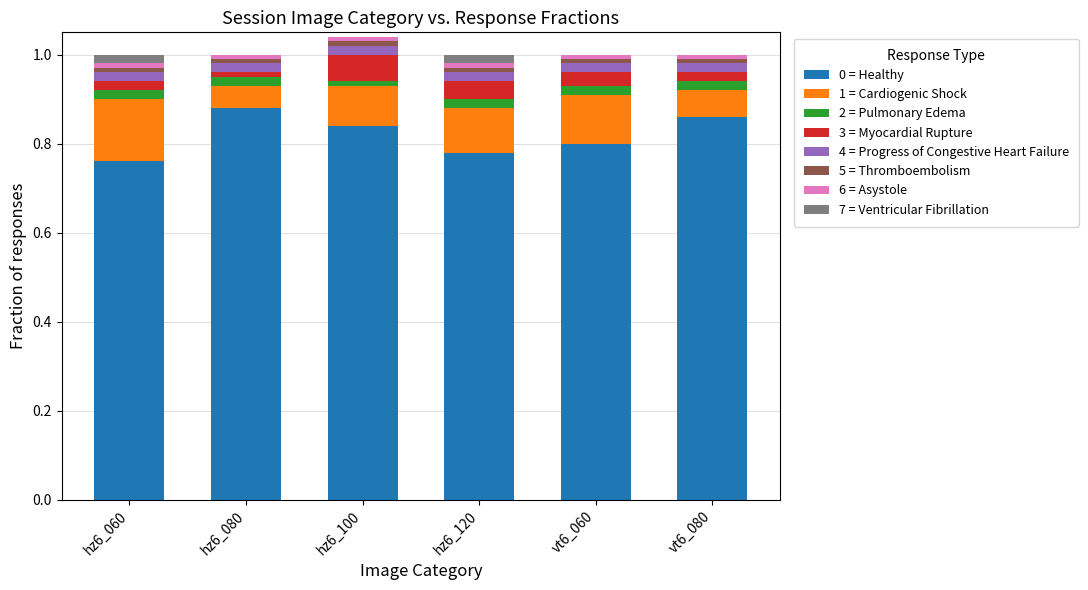

Is it true that 0 = Healthy equals 0.8 at hz6_100?

True